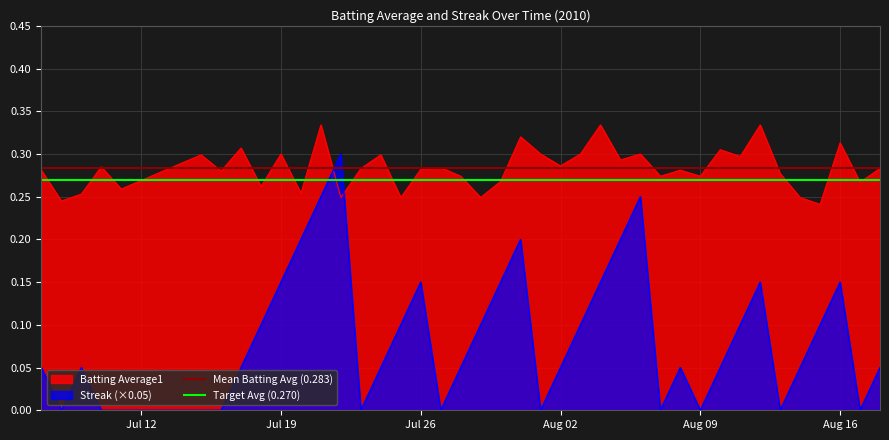

Which series ends up on top after the final intersection of Streak (×0.05) and Batting Average1?

Batting Average1